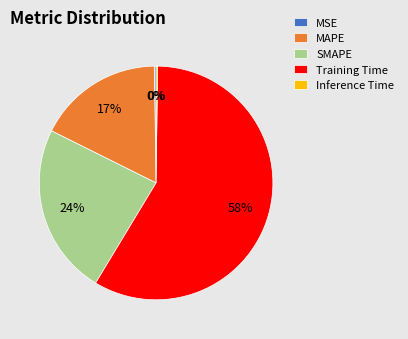

Which has a higher value, SMAPE or MAPE?

SMAPE